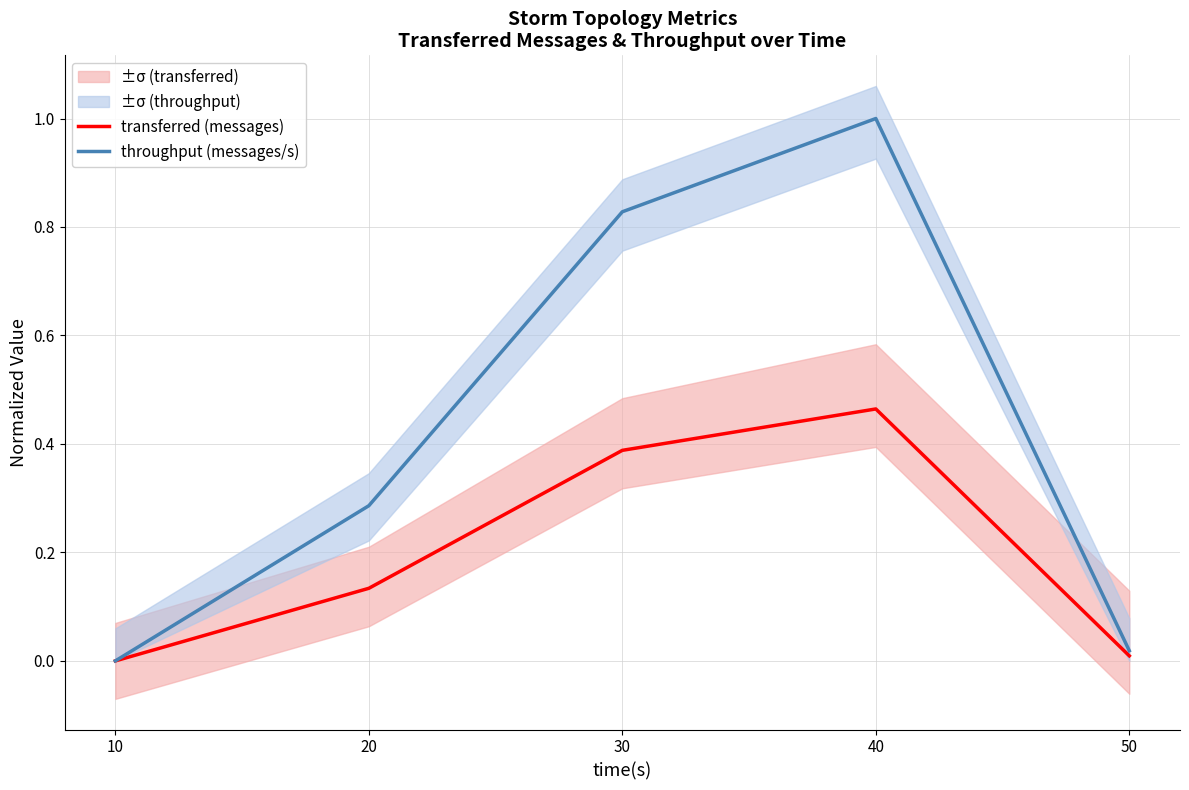

Where is the first local maximum for transferred (messages)?

40